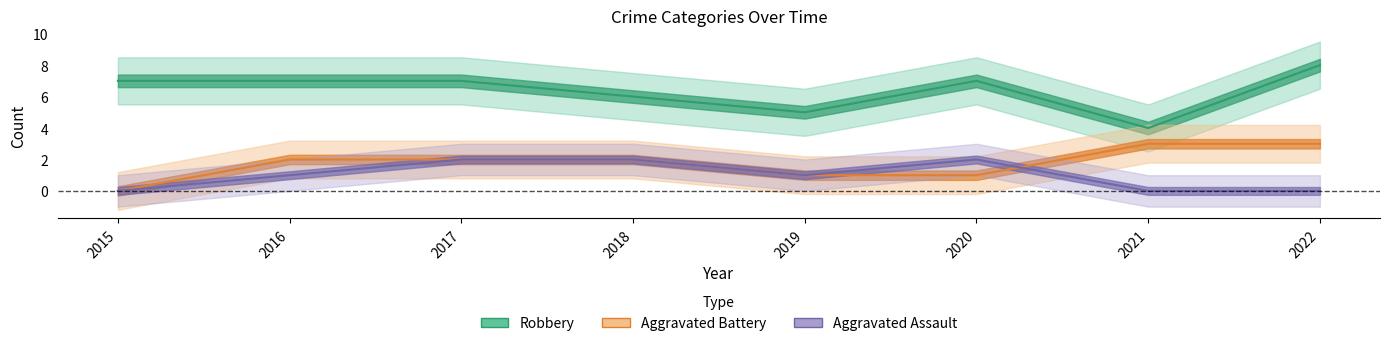

At which category is the sum across all series the highest?

2017